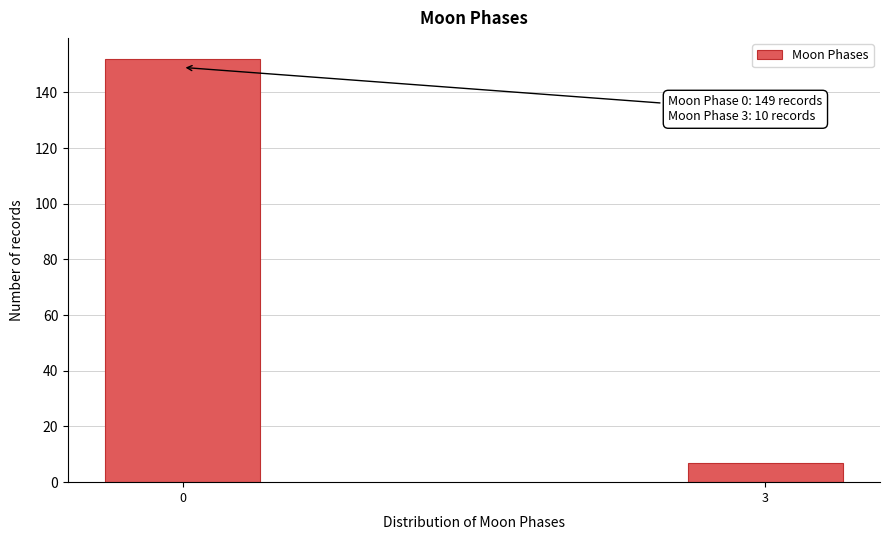

Reading left to right, extract all data points from this chart.

0=152	3=7